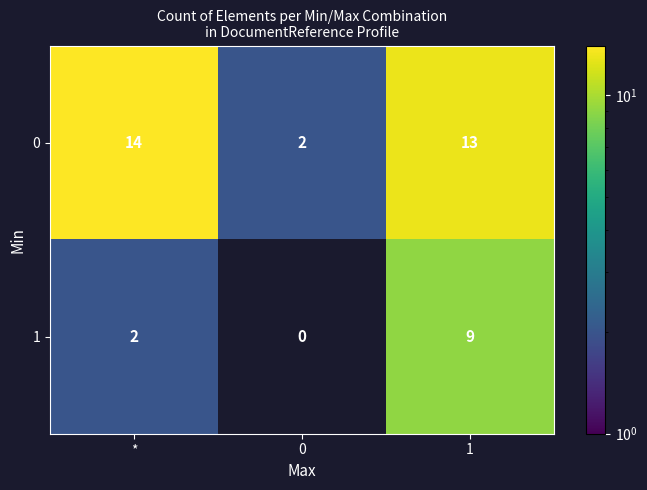

True or false: 0 has a value of 2 at 0.

True